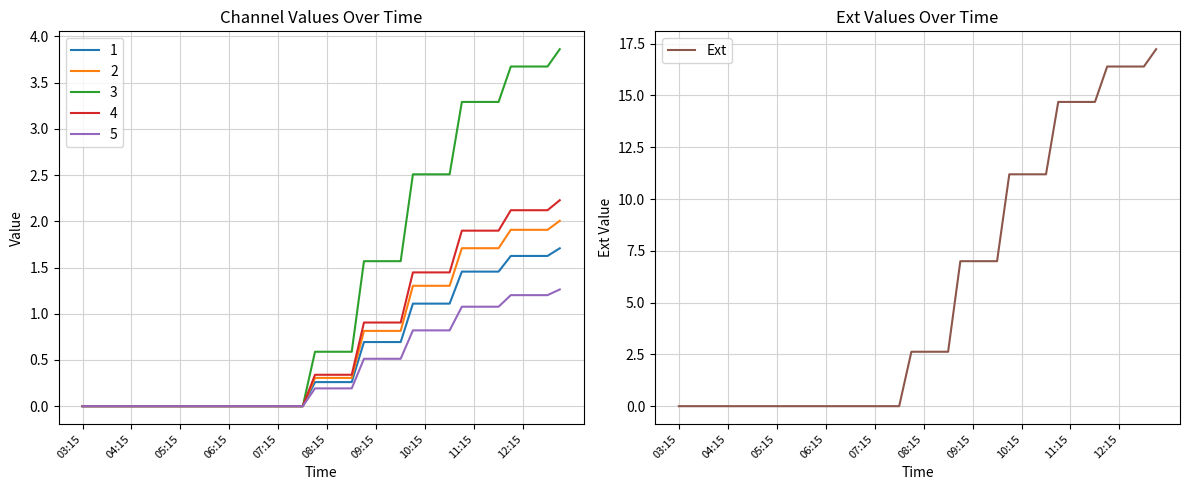

The chart shows a value of 9.4 at 23. True or false?

False